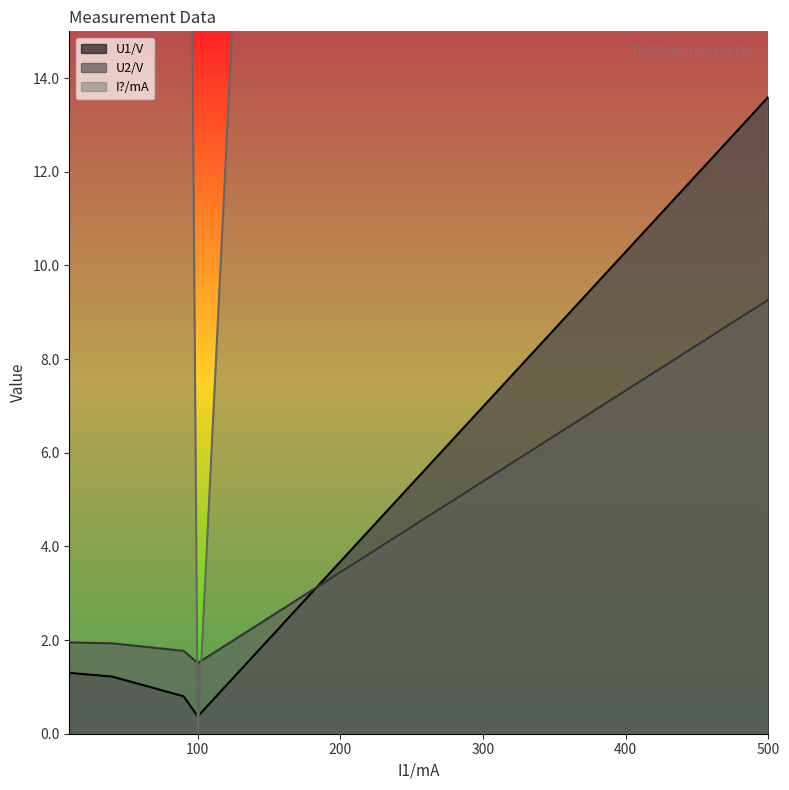

List the labels in order of U2/V value, smallest first.

100, 90, 40, 10, 500